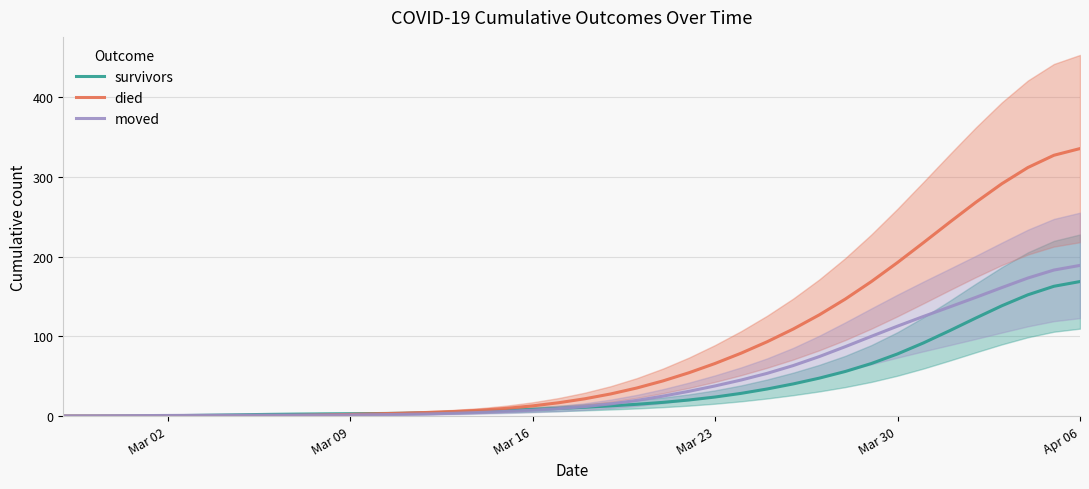

Which series has the largest range (max minus min)?

died